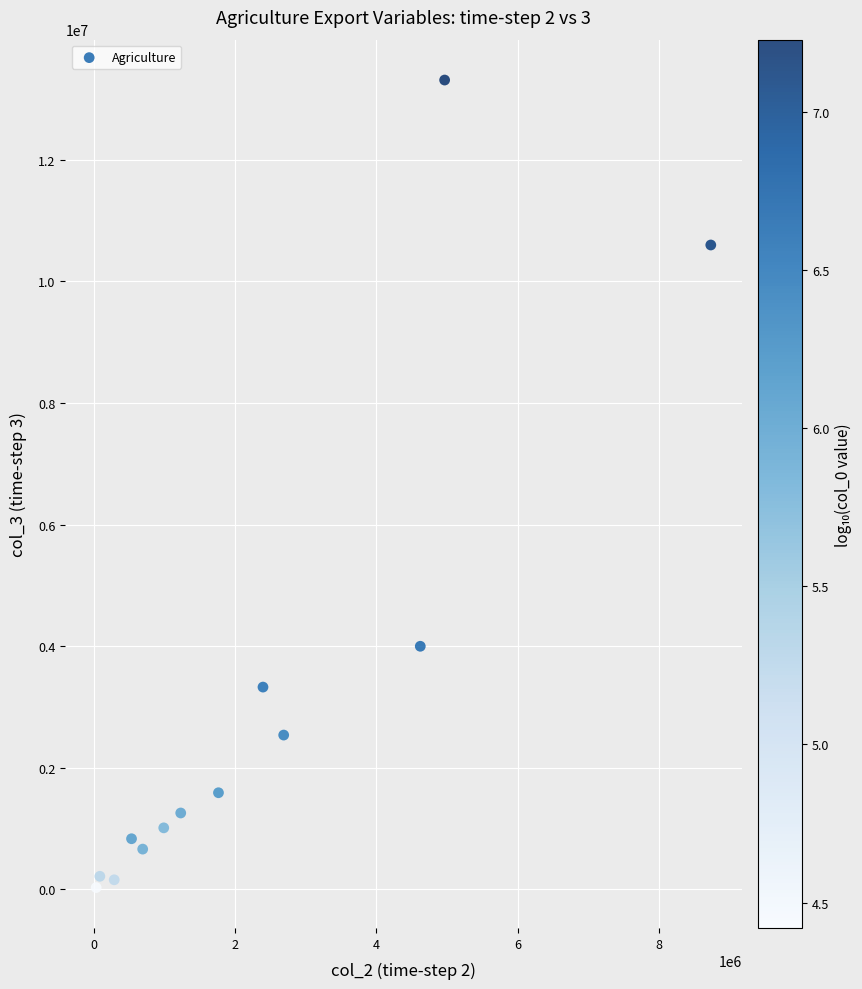

What is the range of X values (max minus min)?

8706445.3